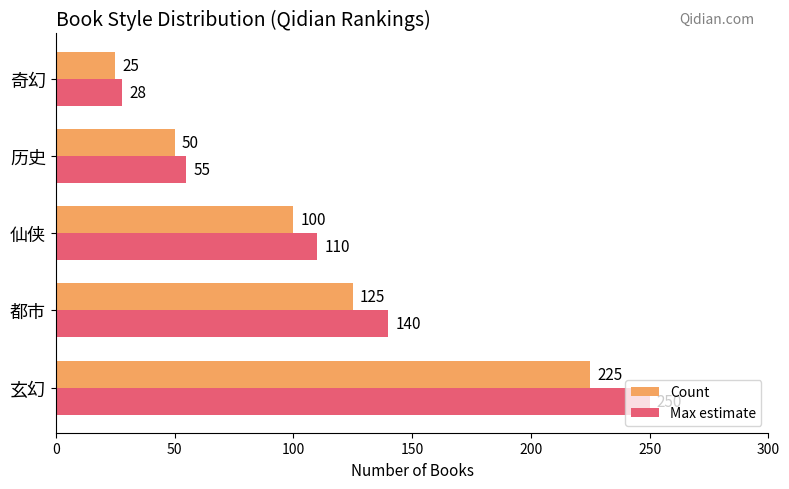

Count the Count values in the range 50 to 125.

3